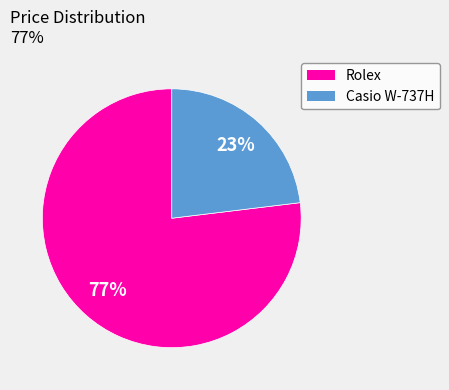

To the nearest percent, what portion does Casio W-737H represent?

23%